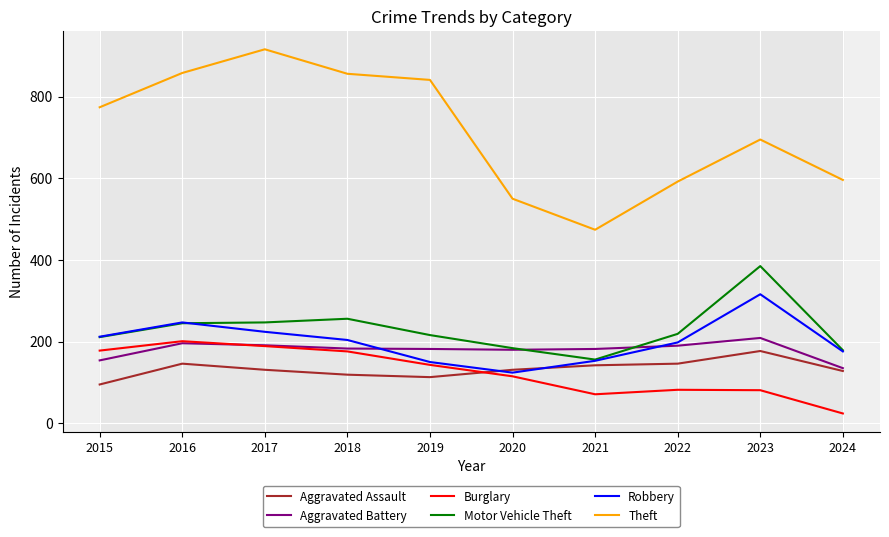

What is the spread (max minus min) of values at 2017?

785